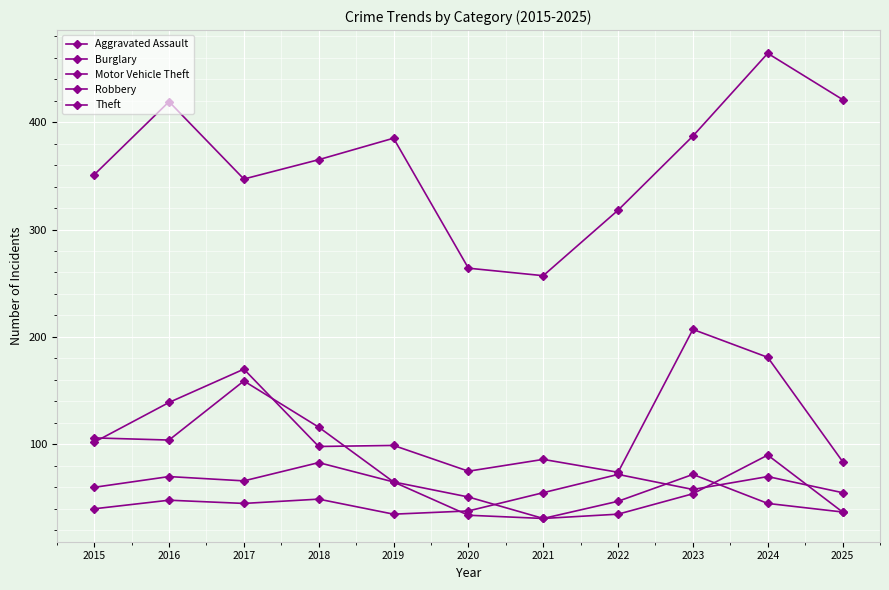

Count the number of data series in this chart.

5